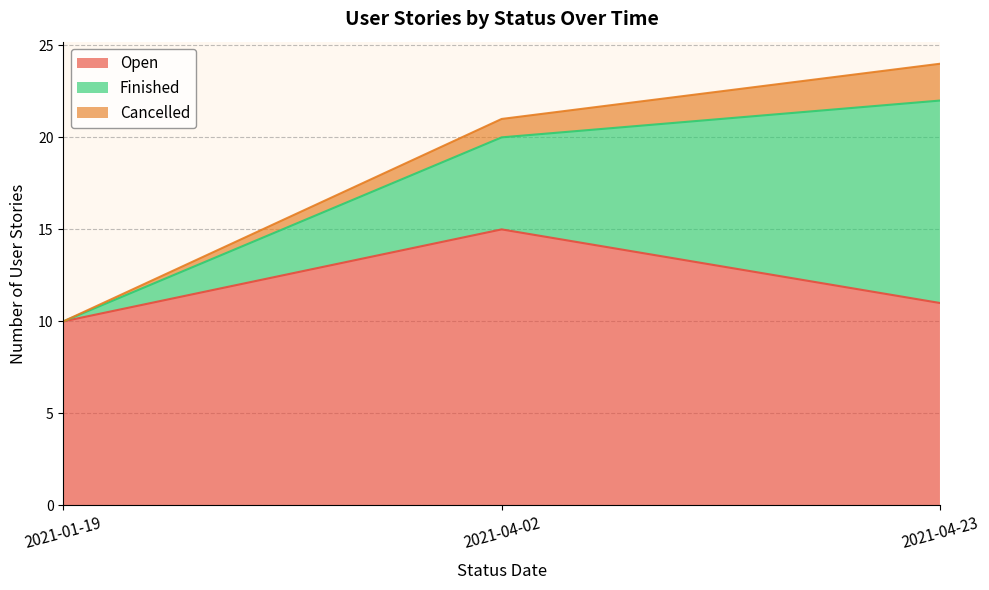

The value of Open at 2021-04-23 is 16. True or false?

False